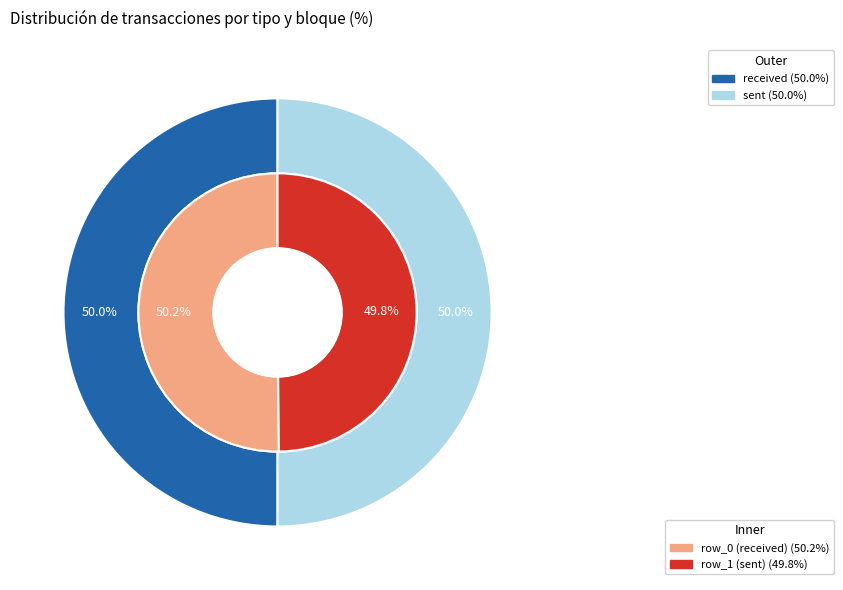

How many slices are in this pie chart?

2